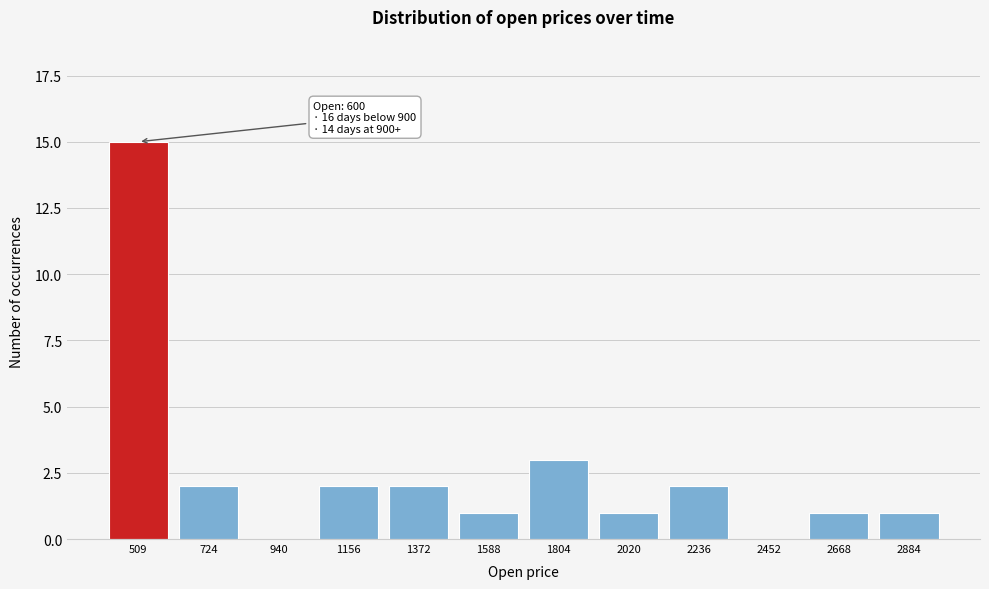

Reading right to left, what are all the values shown in this chart?

2884=1	2668=1	2452=0	2236=2	2020=1	1804=3	1588=1	1372=2	1156=2	940=0	724=2	509=15